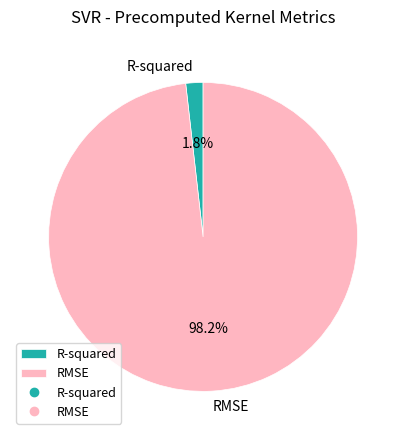

To the nearest percent, what percentage of the pie is RMSE?

98%